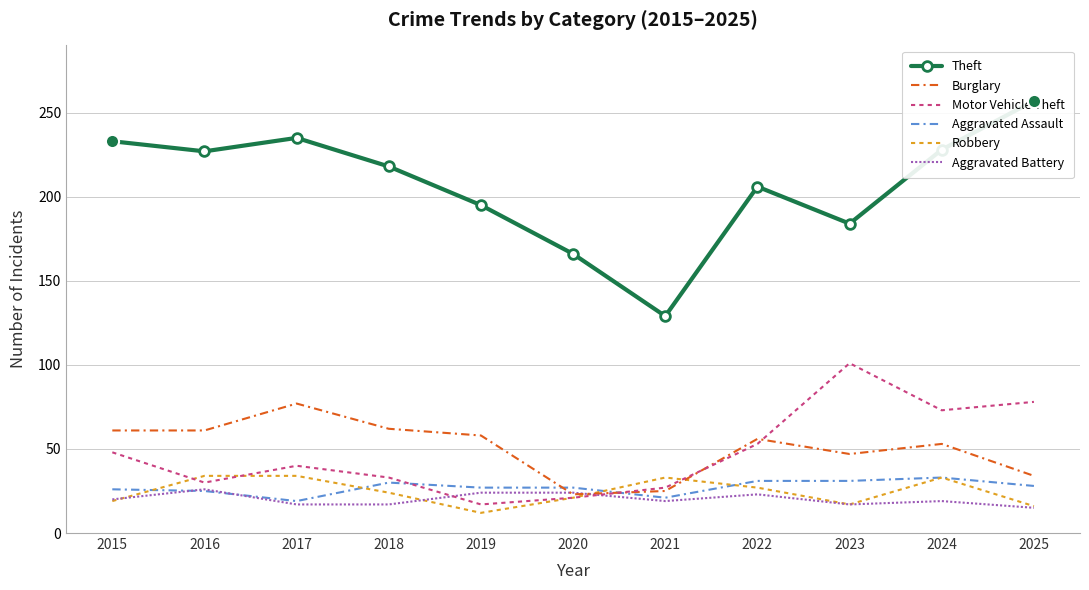

What is the total value across all series at 2016?

403